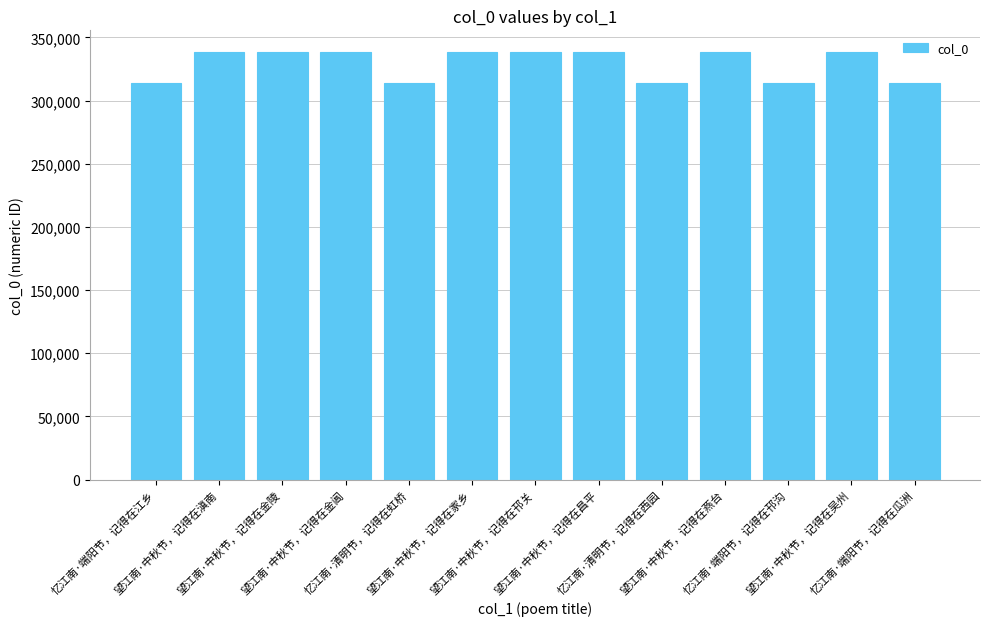

What is the sum of all values?

4279389